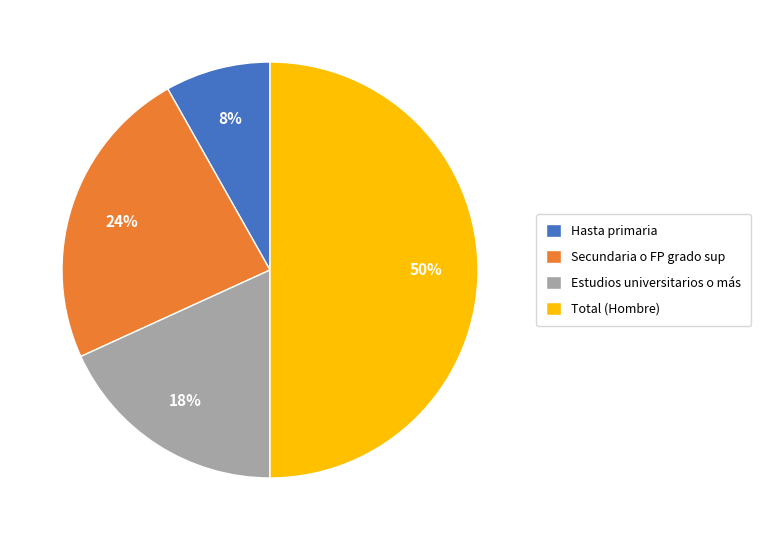

To the nearest percent, what is the average slice percentage?

25%